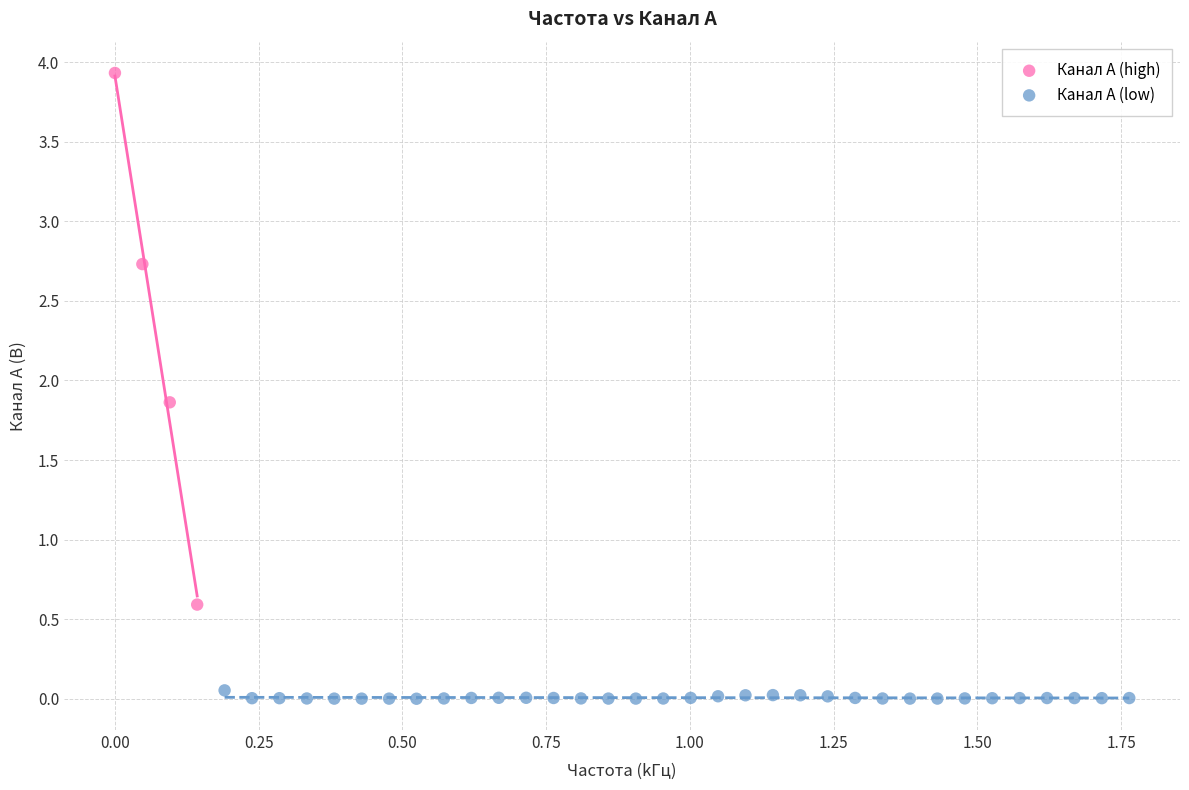

Which series reaches the minimum Y coordinate?

Канал A (low)